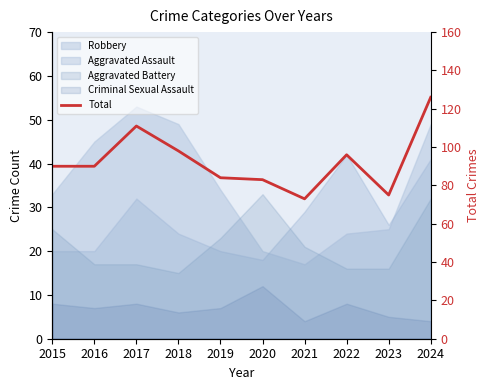

List the labels in order of value, smallest first.

2021, 2023, 2020, 2019, 2015, 2016, 2022, 2018, 2017, 2024